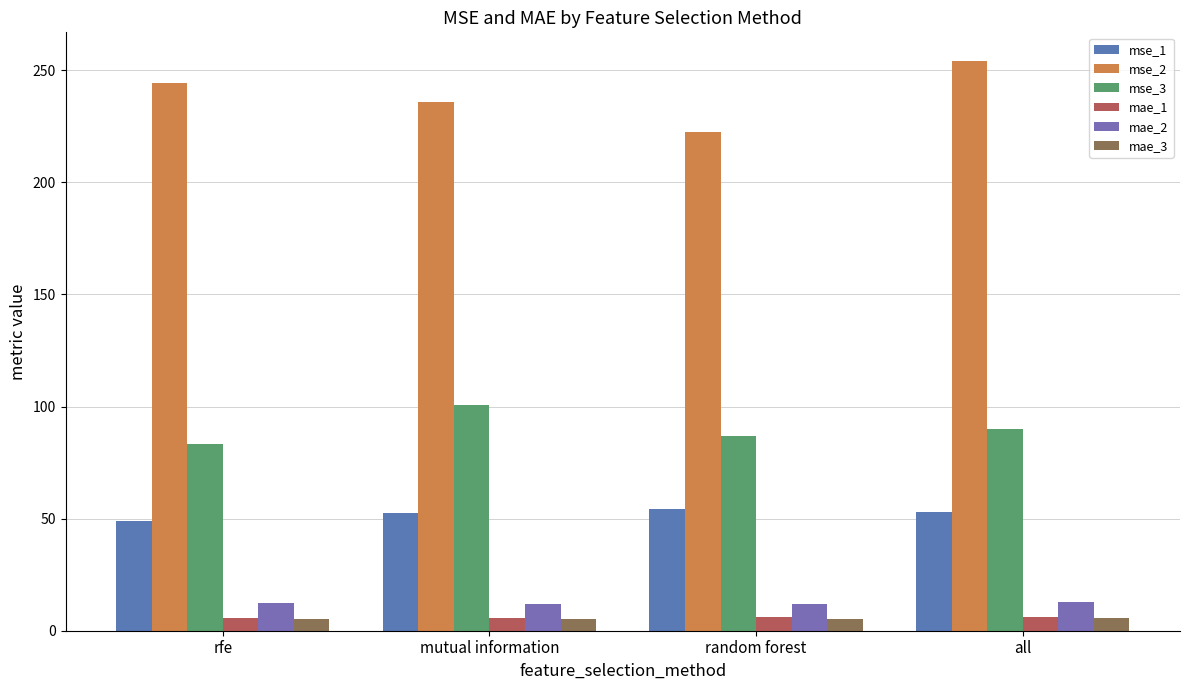

How many bars are there in each group?

6